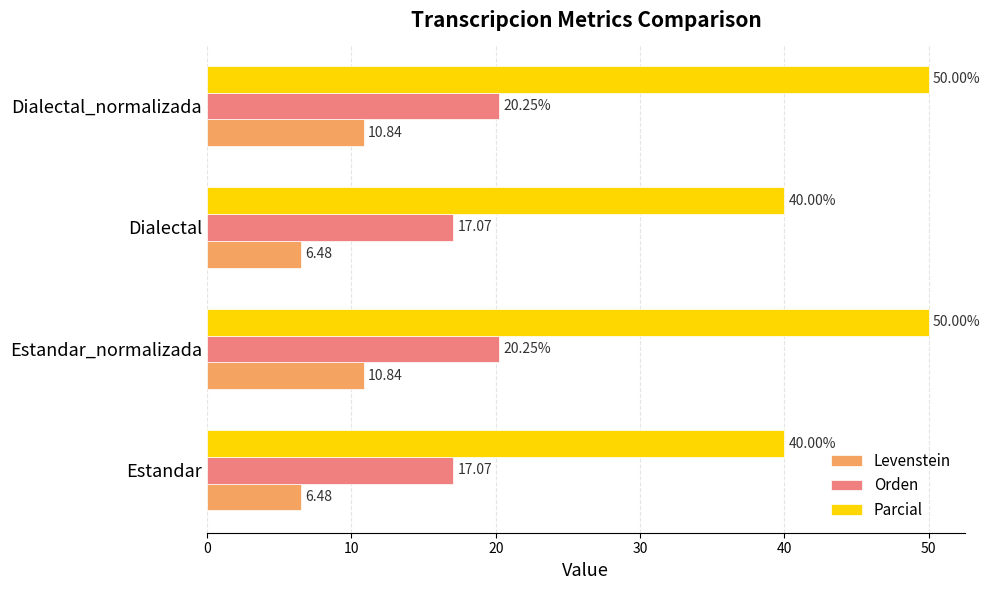

Which series has the largest total across all categories?

Parcial